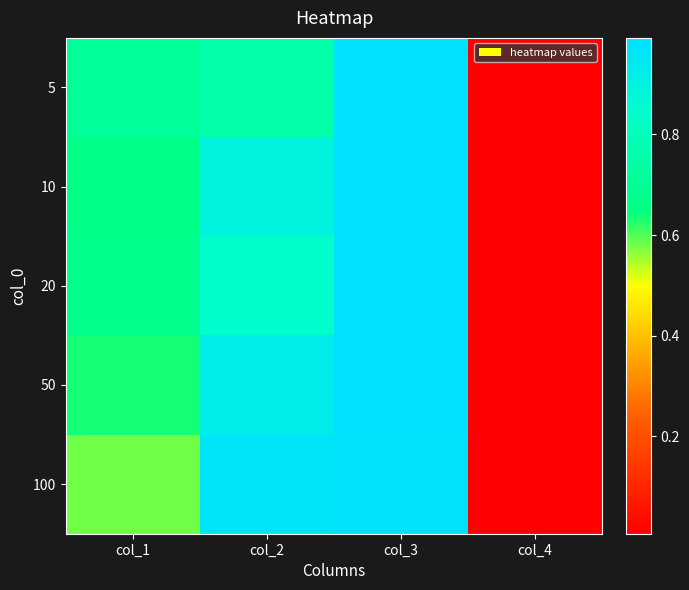

At which category does the chart reach its minimum across all series?

col_4